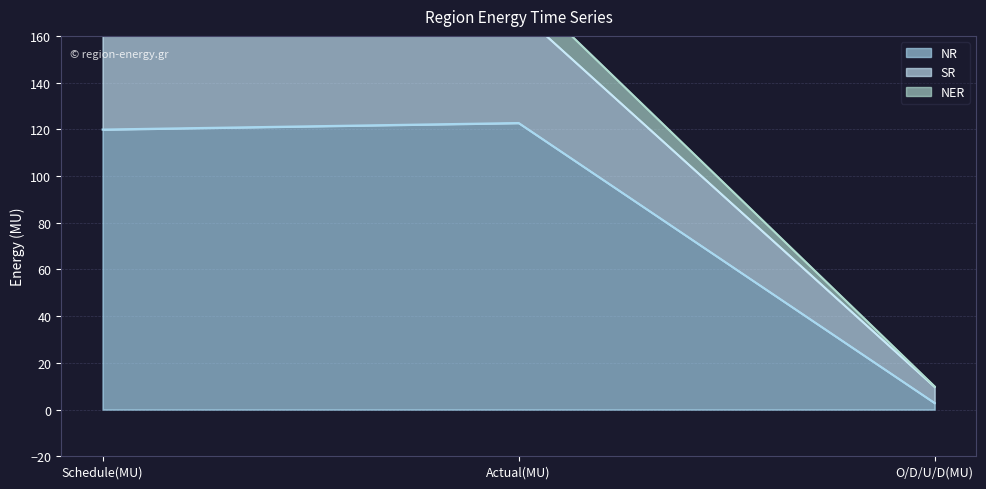

At which category does the chart reach its minimum across all series?

O/D/U/D(MU)